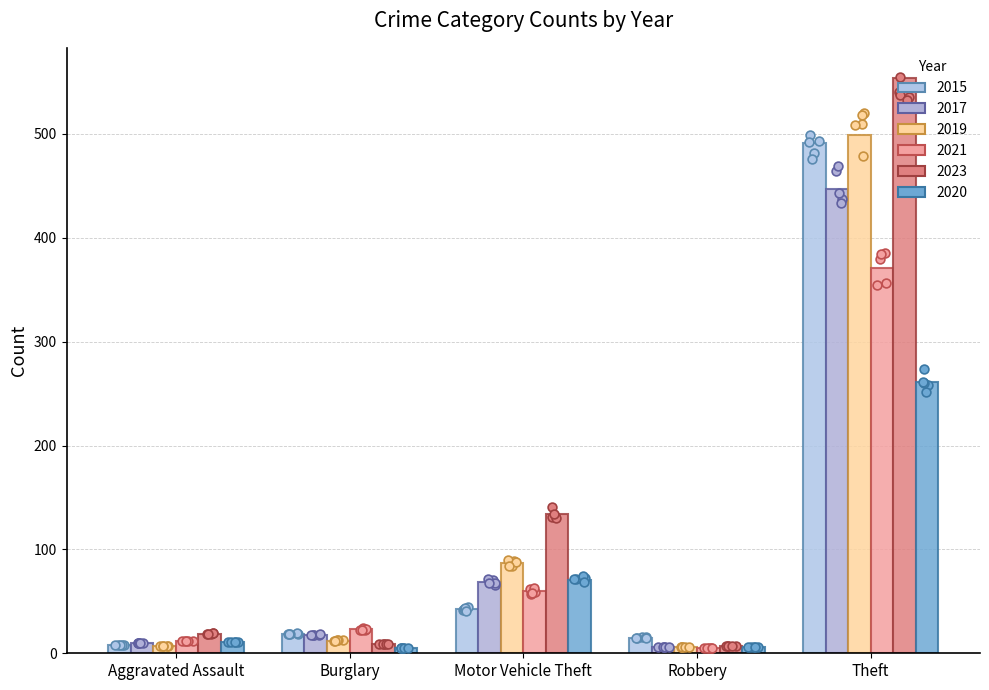

Which series contains the highest Y value?

2023